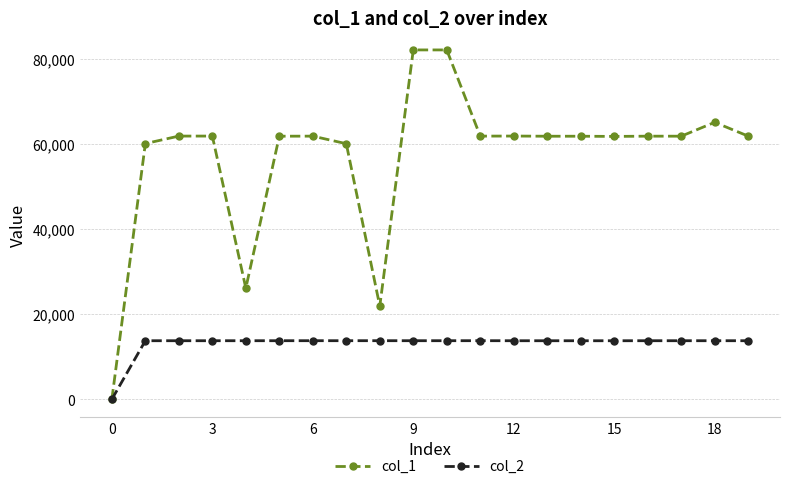

List the series in order of their peak value, lowest first.

col_2, col_1